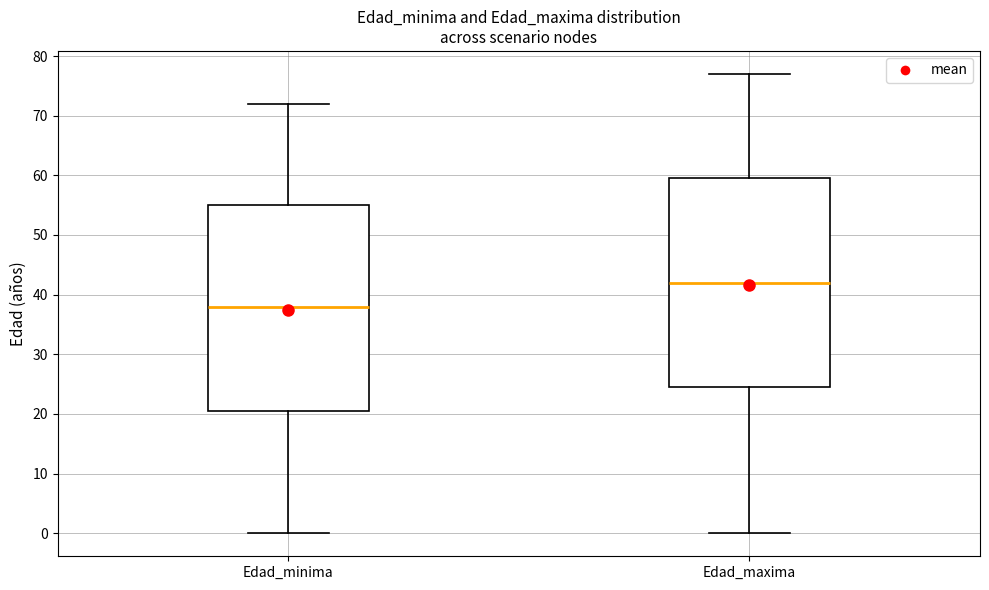

Which box's median line is the highest?

Edad_maxima